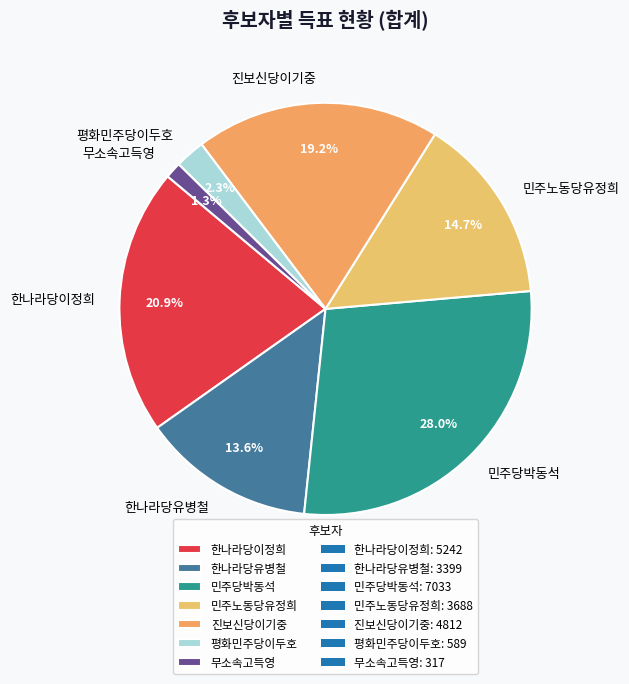

Which category has the smallest portion of the pie?

무소속고득영